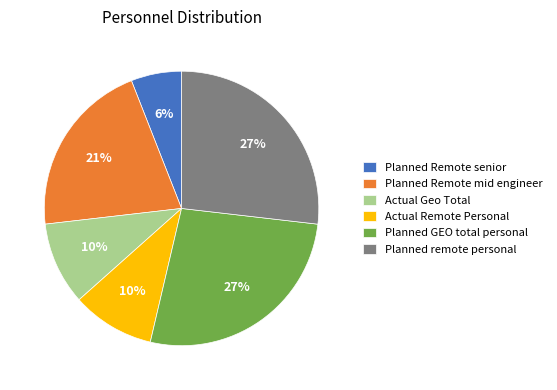

To the nearest percent, what is the difference between the Planned GEO total personal and Planned Remote senior slice percentages?

21%